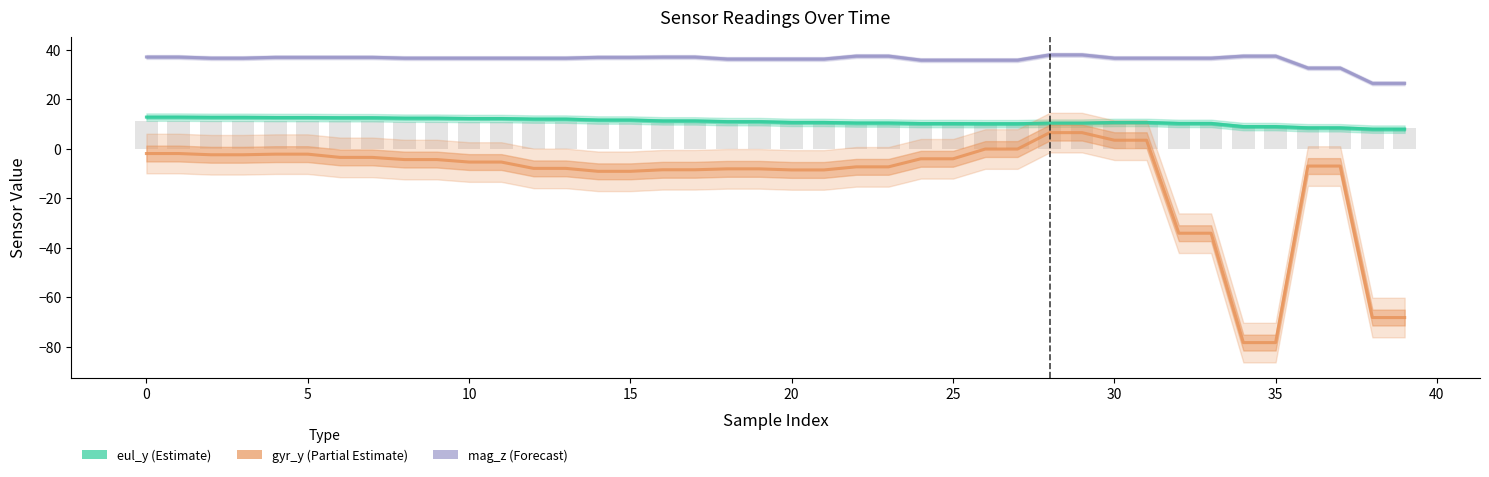

What are all the series names shown in the legend?

eul_y (Estimate), gyr_y (Partial Estimate), mag_z (Forecast)